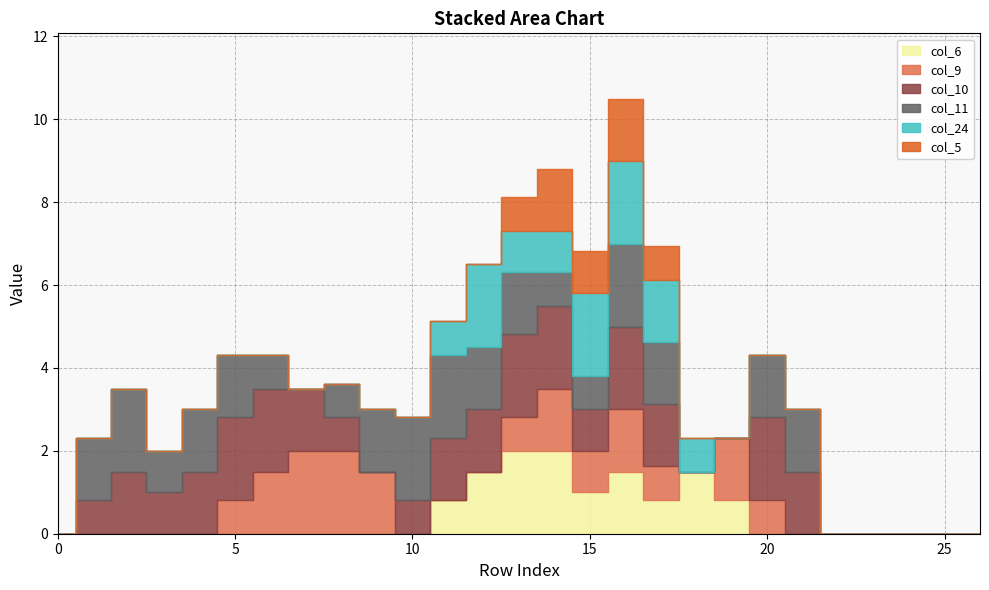

At how many categories does at least one series exceed 0?

21